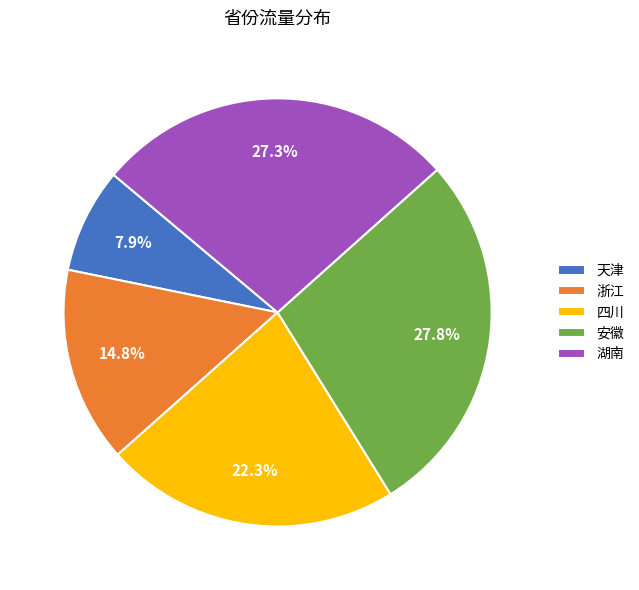

Is it true that 湖南 is 21% of the pie?

False